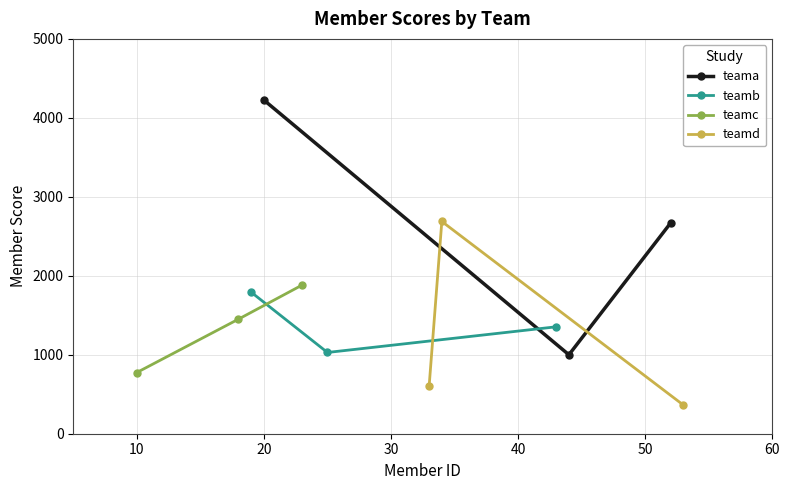

What is the maximum value for teamc?

1882